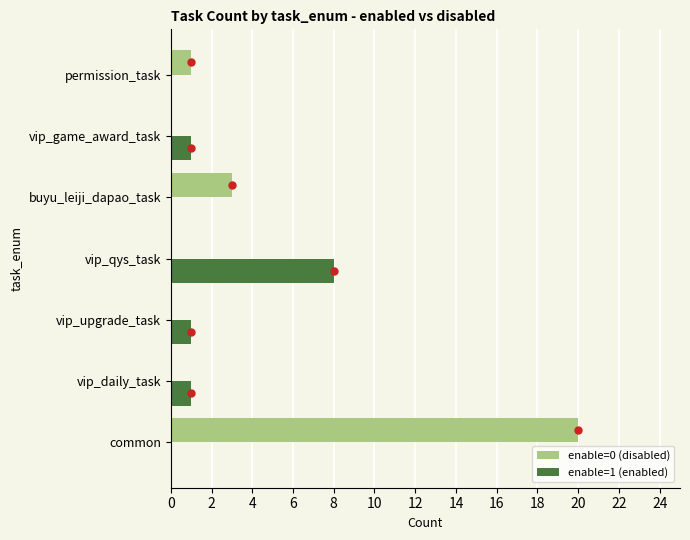

How many distinct data groups are displayed?

2